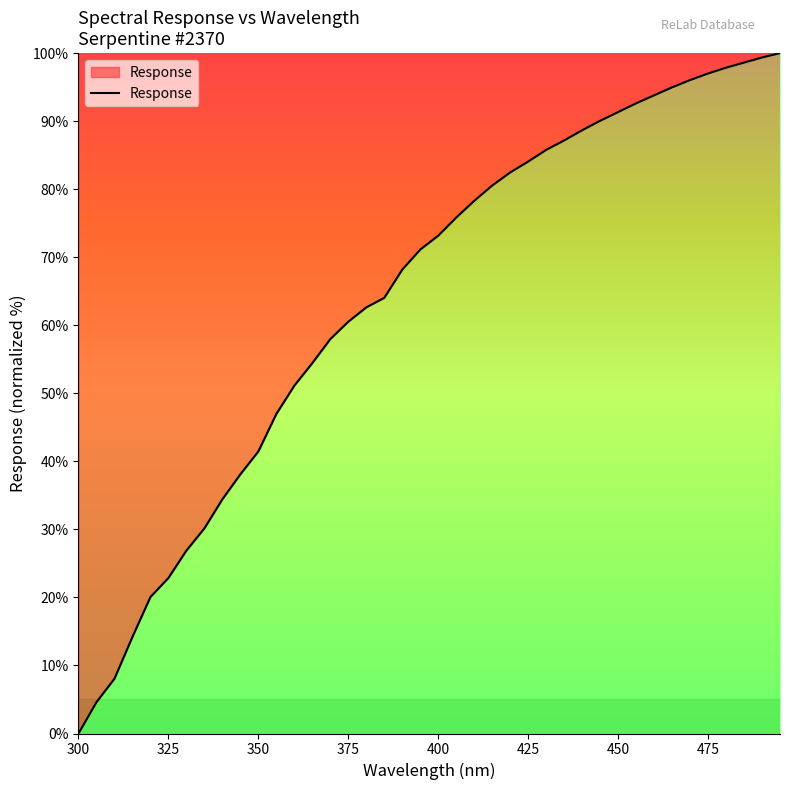

At which label does the data first exceed 73?

400